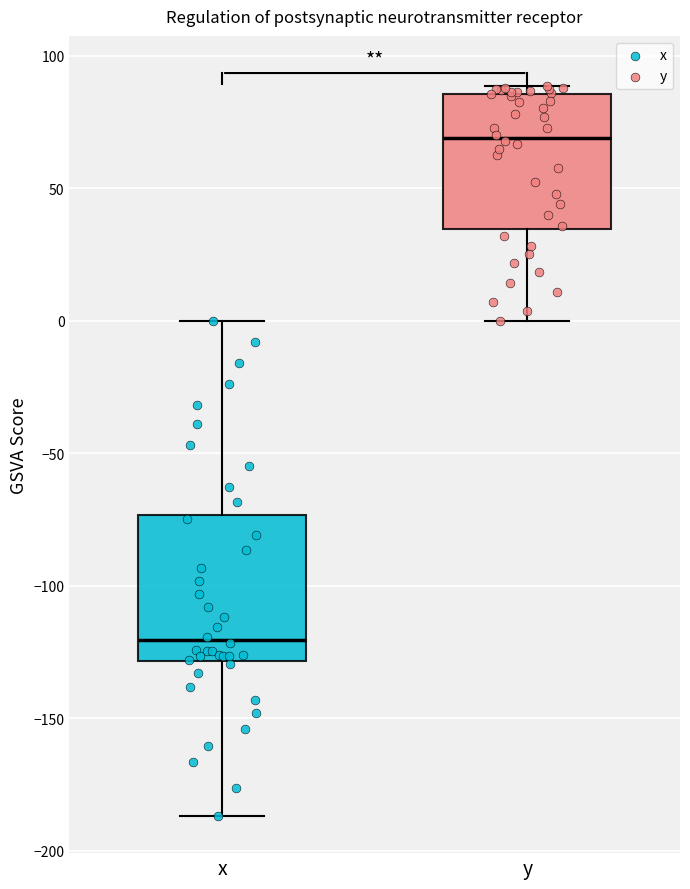

Where is the lower edge of the box for x on the y-axis? The values are not printed on the chart, so give them approximately, as read against the axis.

-130